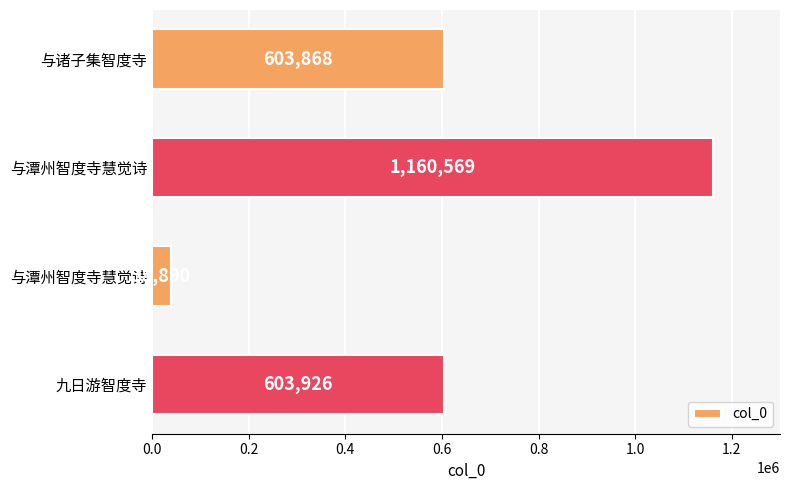

What is the sum of all values?

2407253